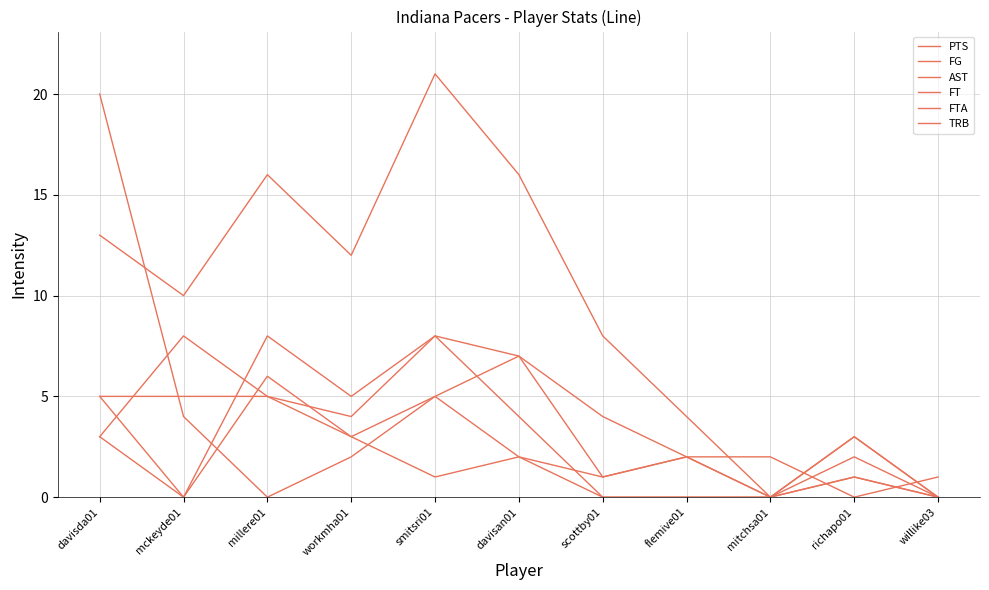

What is the maximum value shown in the chart?

21